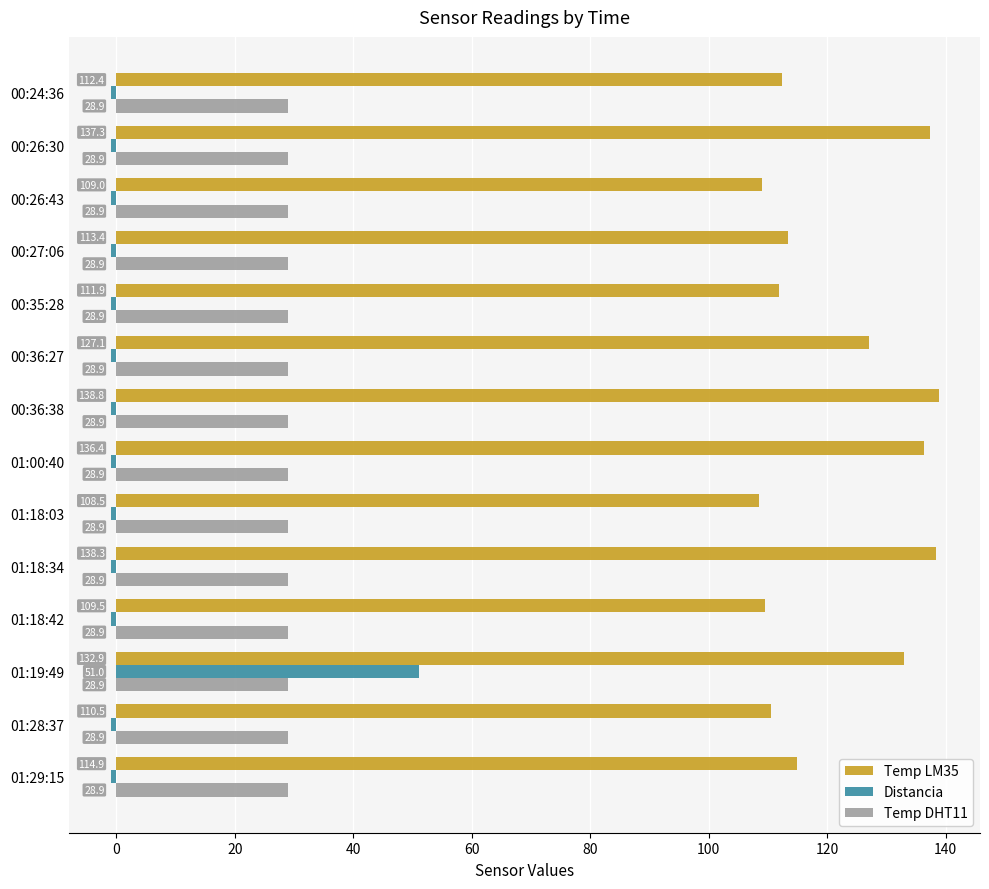

Which series has the largest total across all categories?

Temp LM35